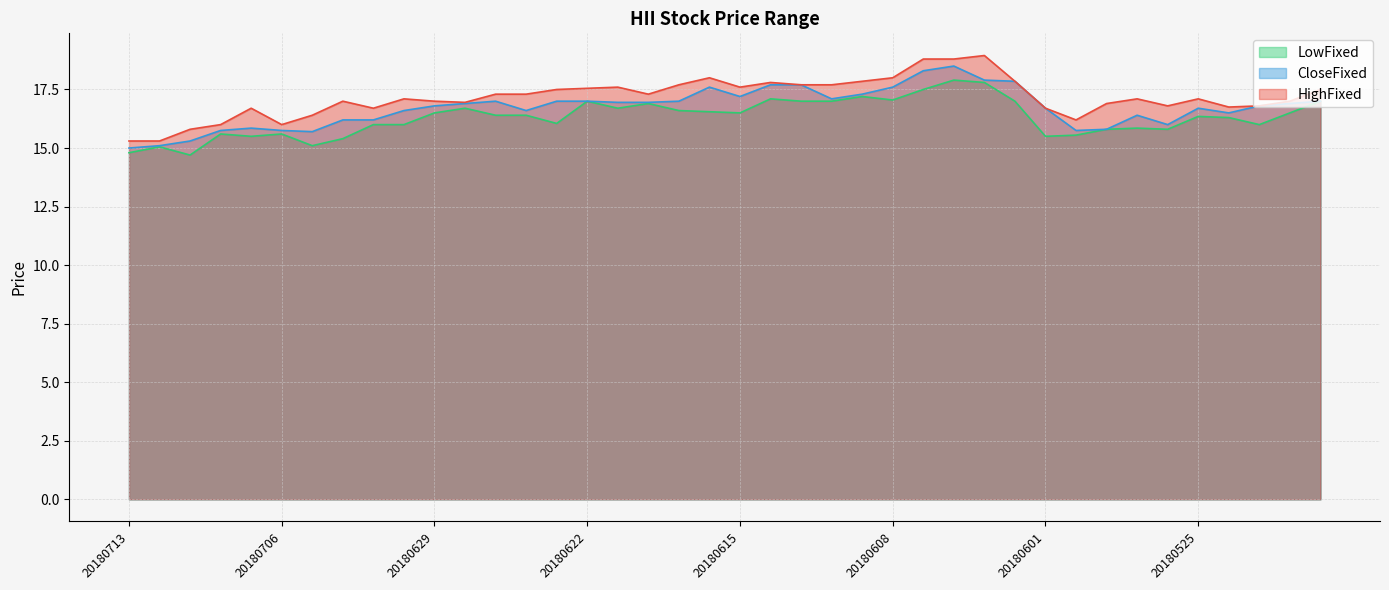

At how many categories does at least one series exceed 17?

22